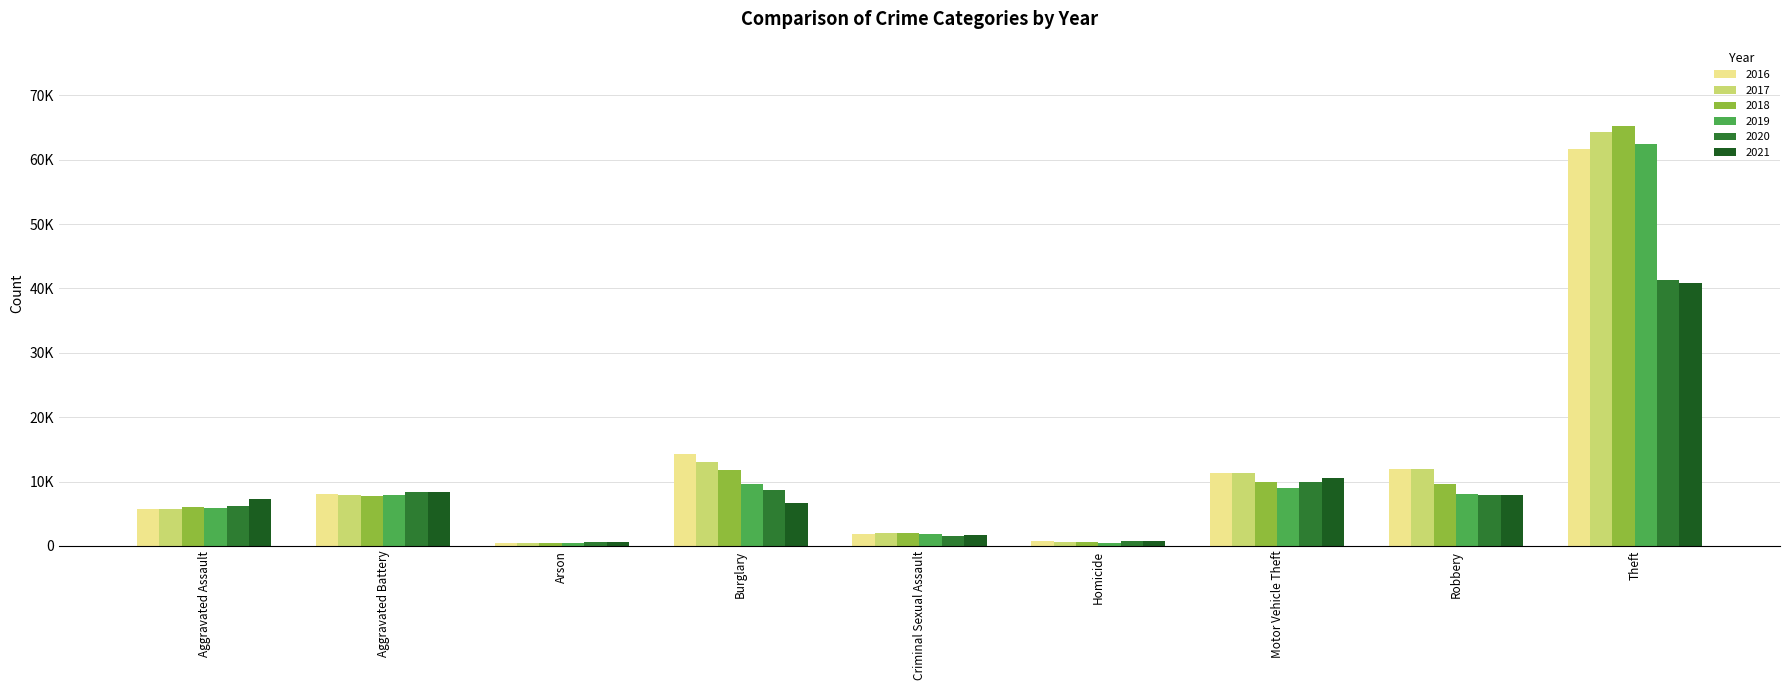

Does the chart contain stacked bars?

No